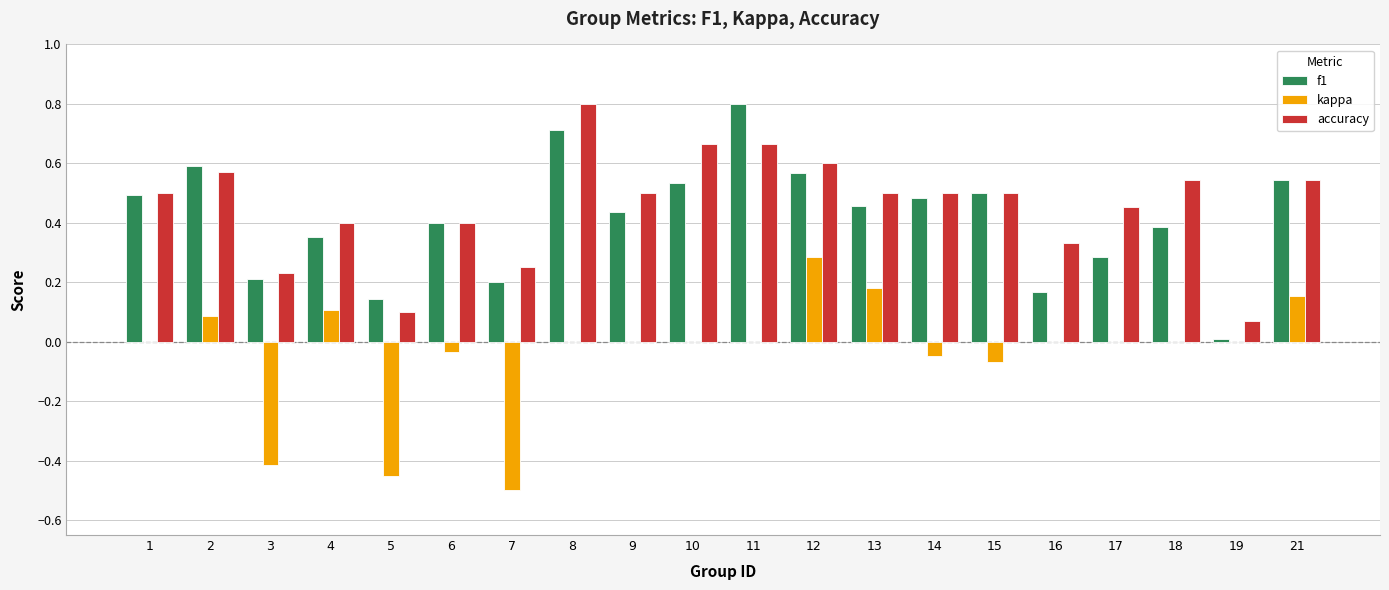

Which series changed the most between 6 and 8?

accuracy